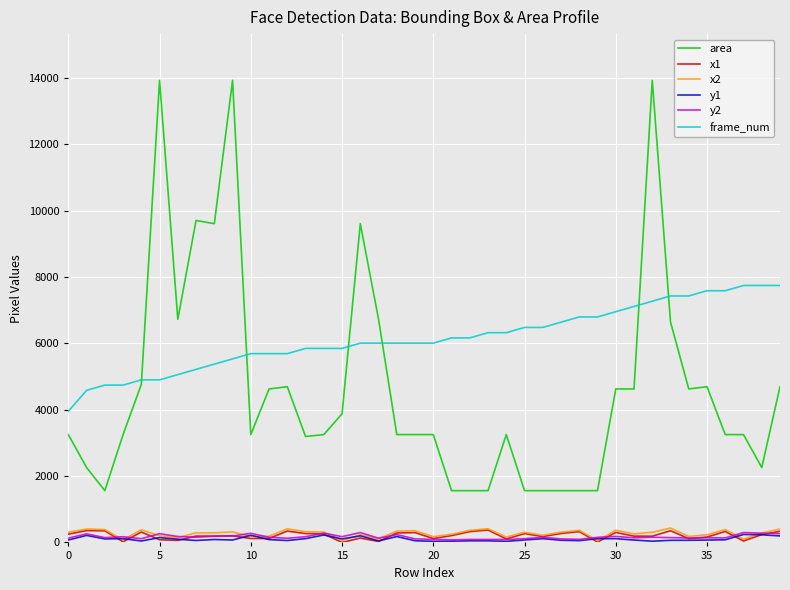

Which series has the widest spread of values?

area